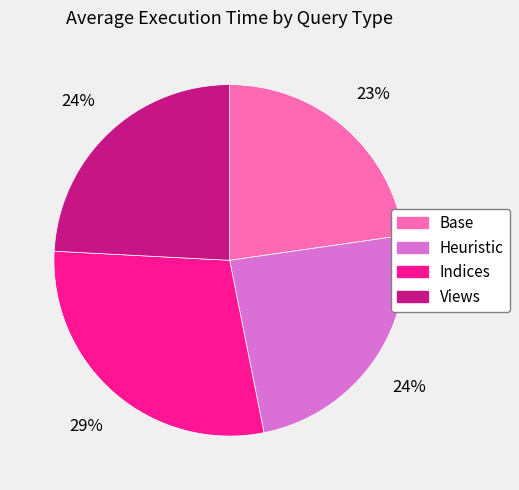

How many segments does this pie chart have?

4